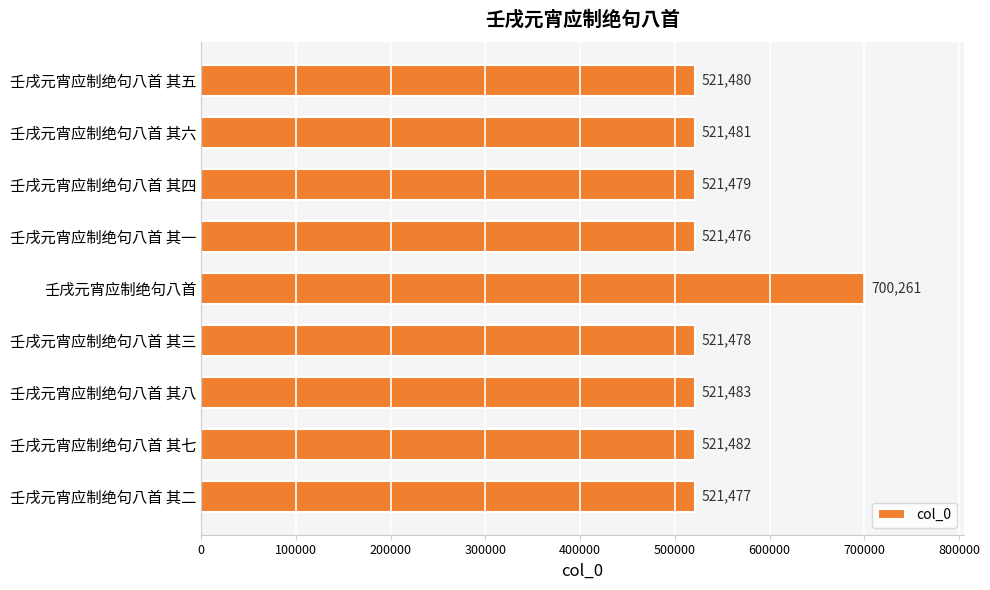

What is the value of the 9th bar from the top?

521477